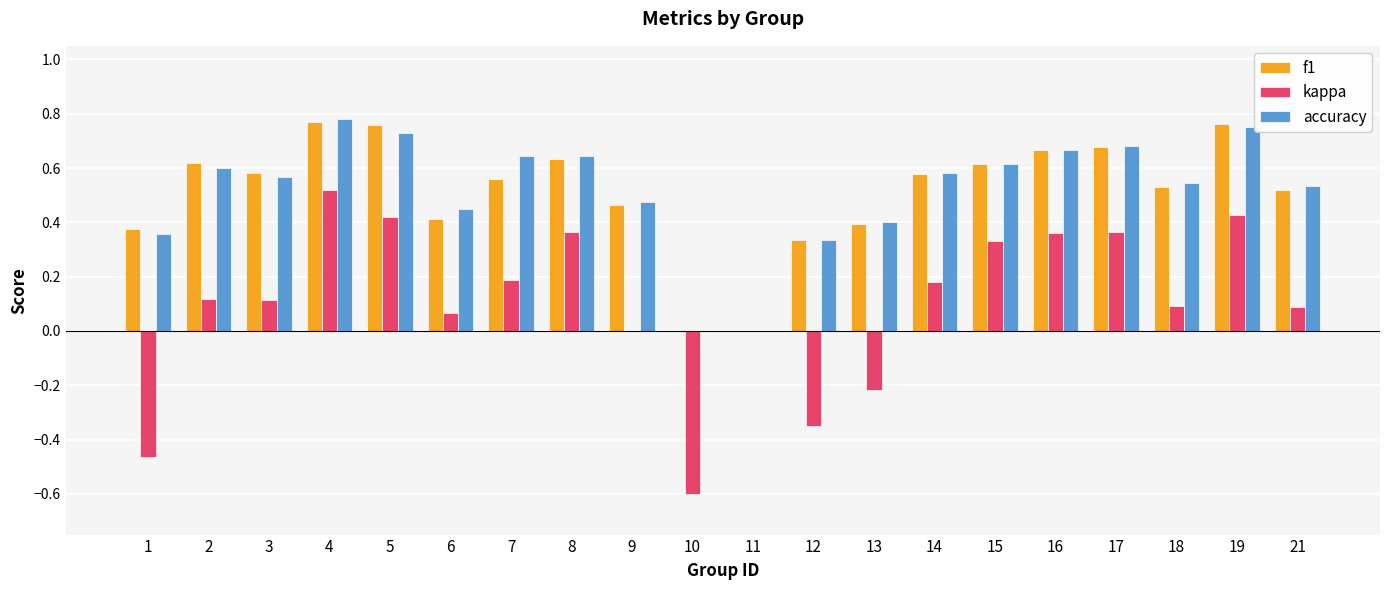

Are the bars horizontal?

No